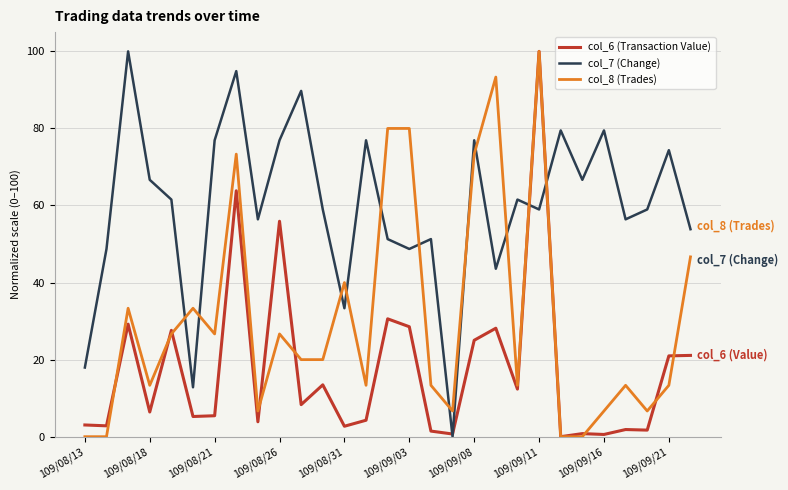

Which series ends up on top after the final intersection of col_7 (Change) and col_8 (Trades)?

col_7 (Change)